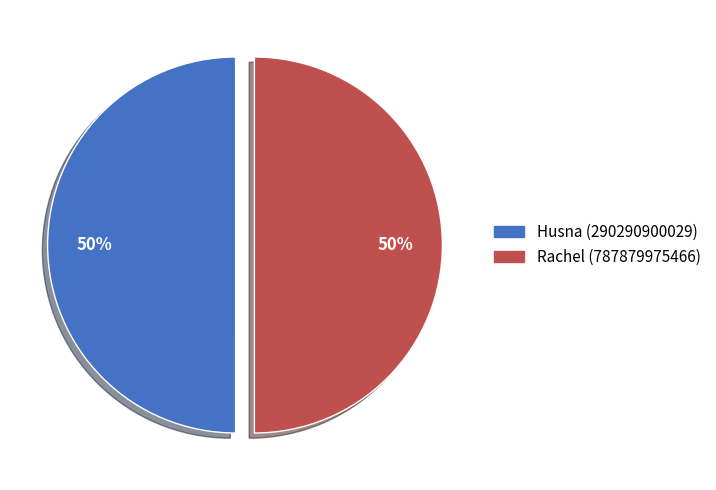

To the nearest percent, what percentage of the pie is Husna (290290900029)?

50%